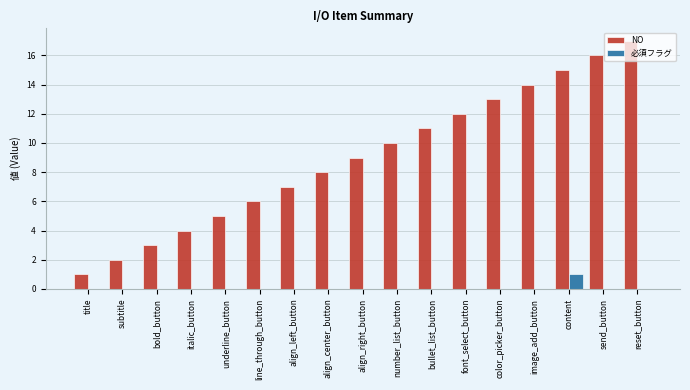

How many groups of bars are there?

17